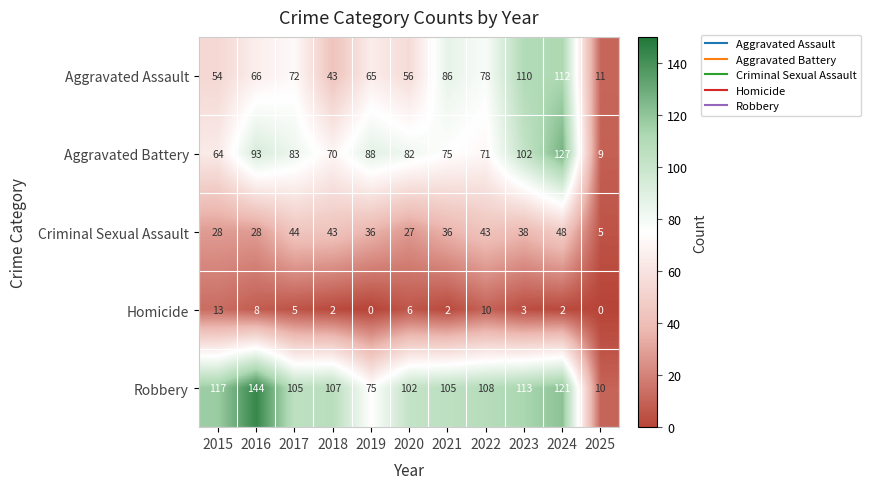

How many values in the Aggravated Battery series are below 82?

5